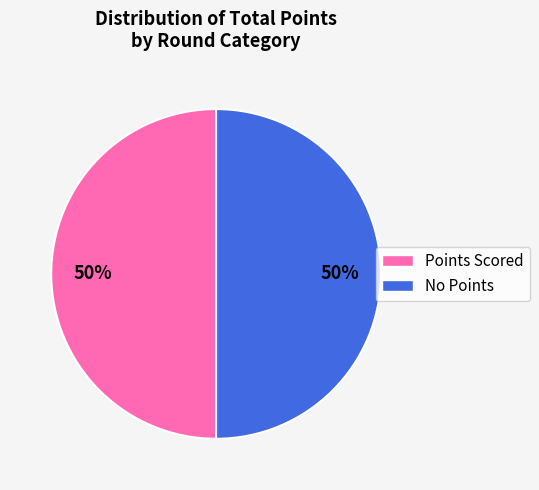

To the nearest percent, what is the average slice percentage?

50%